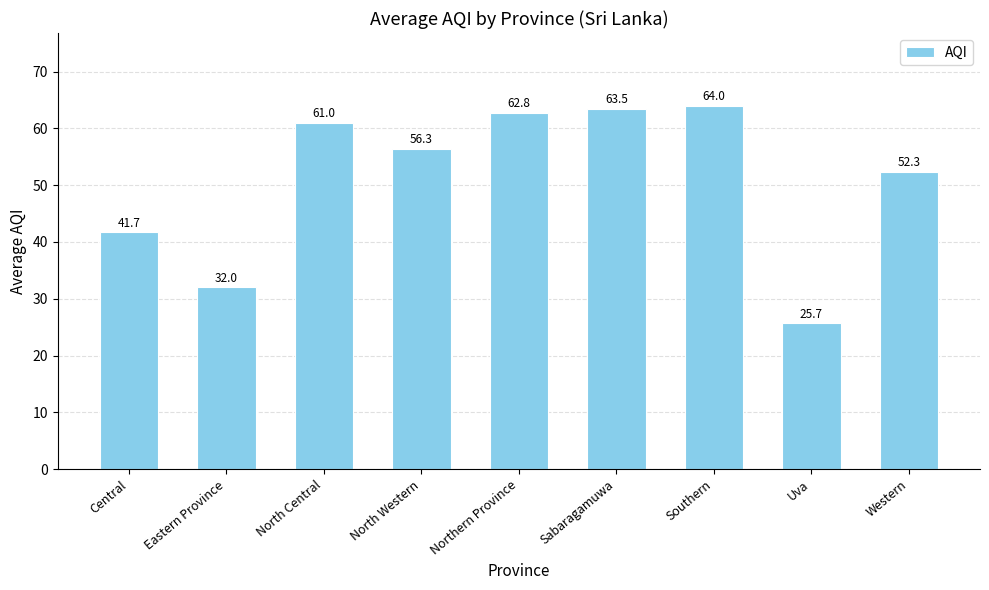

The chart shows a value of 62.8 at Northern Province. True or false?

True